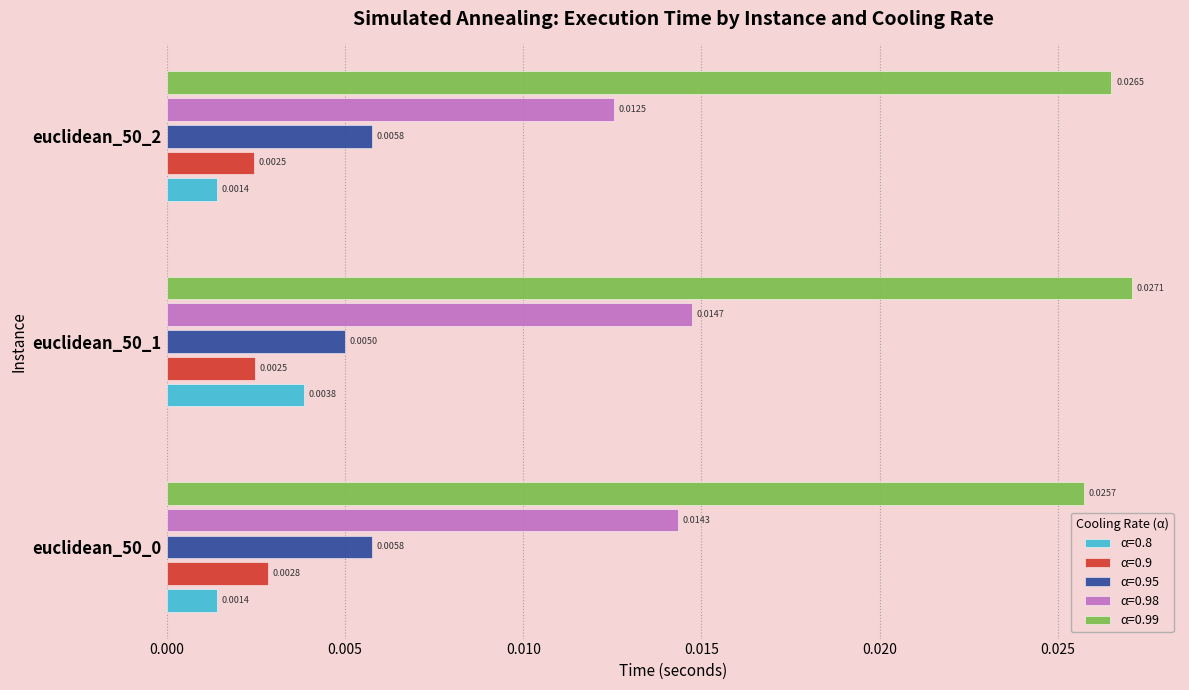

What are all the series names shown in the legend?

α=0.8, α=0.9, α=0.95, α=0.98, α=0.99